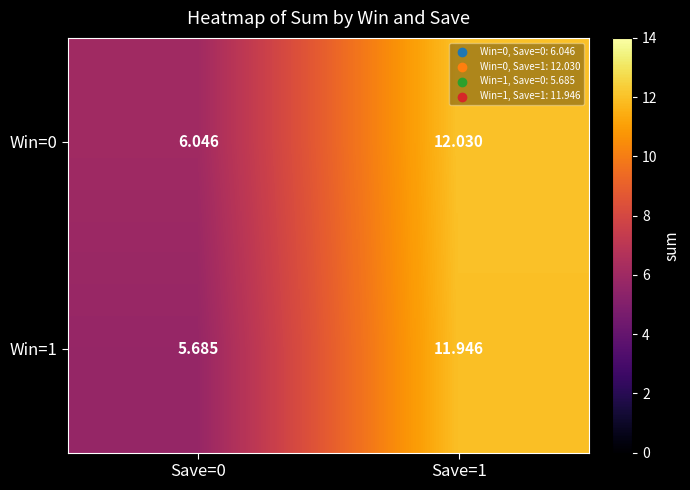

Is the value of Win=0 at Save=0 greater than the value of Win=1 at Save=0?

Yes